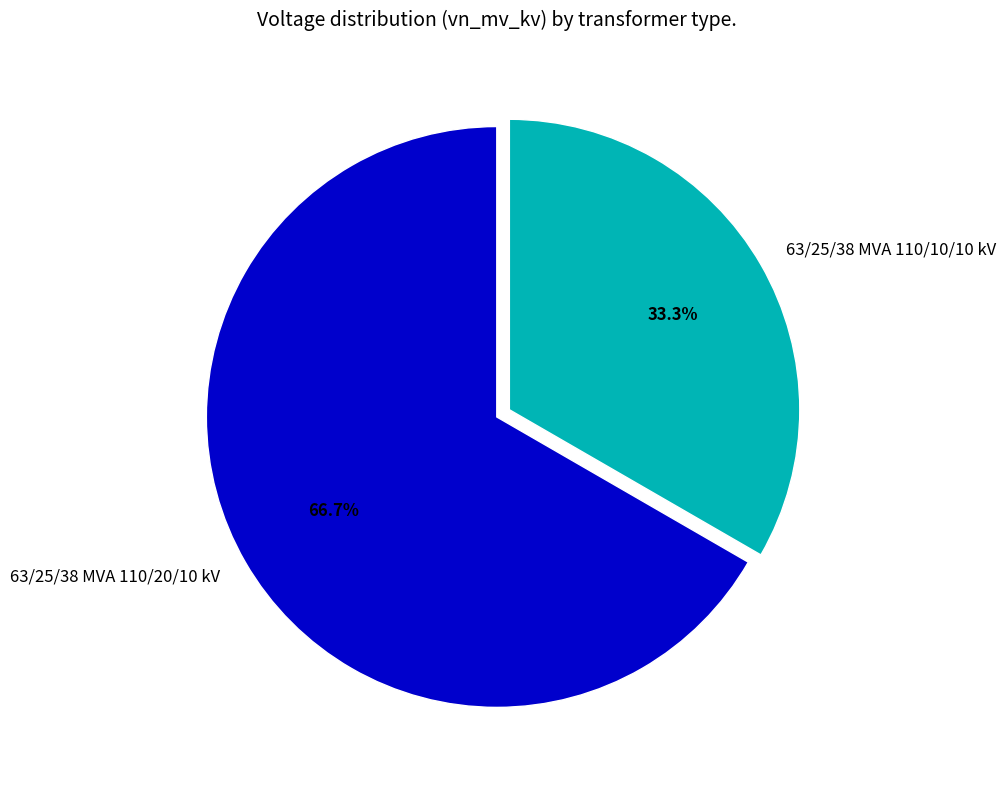

To the nearest percent, what portion does 63/25/38 MVA 110/10/10 kV represent?

33%